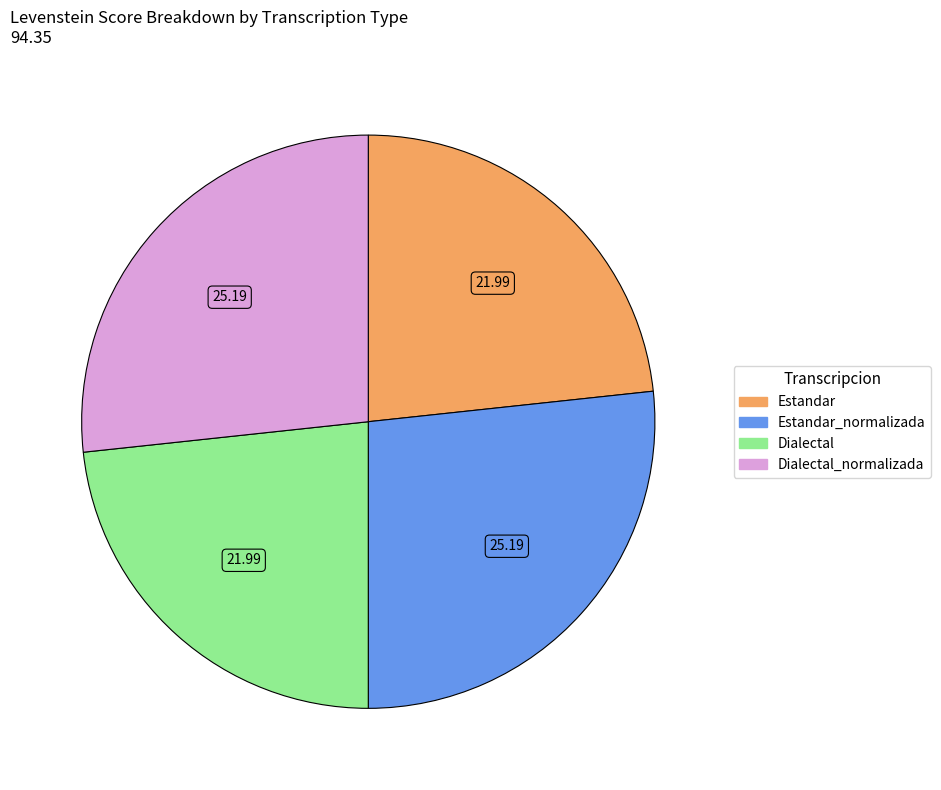

Do Estandar_normalizada and Dialectal_normalizada together represent more than half of the pie?

Yes